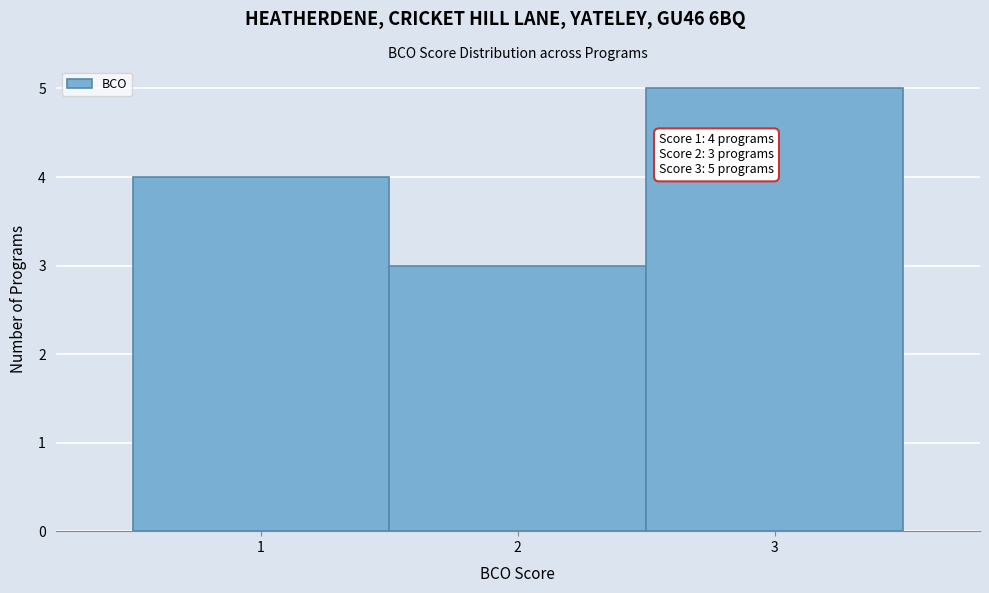

Which range on the x-axis has the tallest bar?

2.5 to 3.5